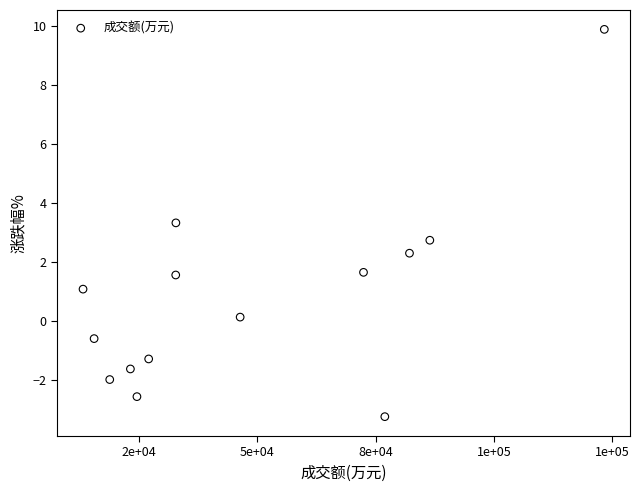

What is the range of X values (max minus min)?

110074.0